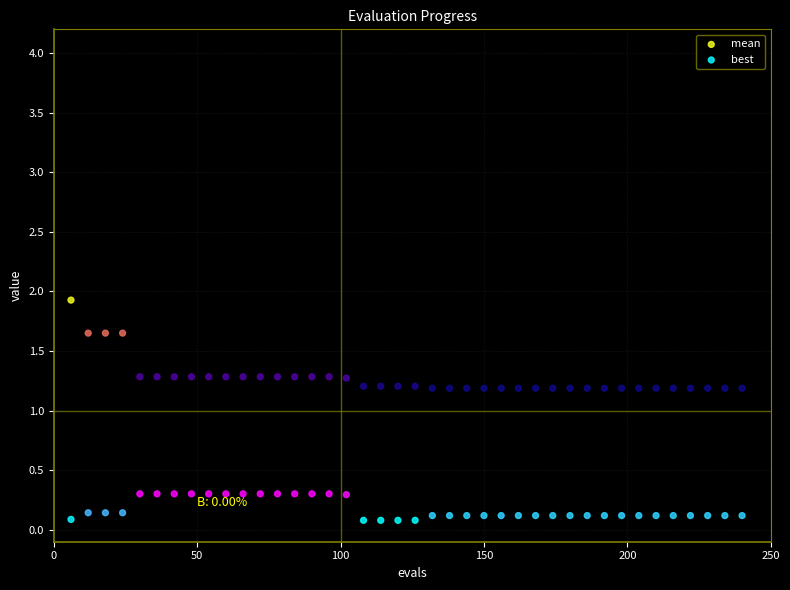

Which series reaches the maximum Y coordinate?

mean